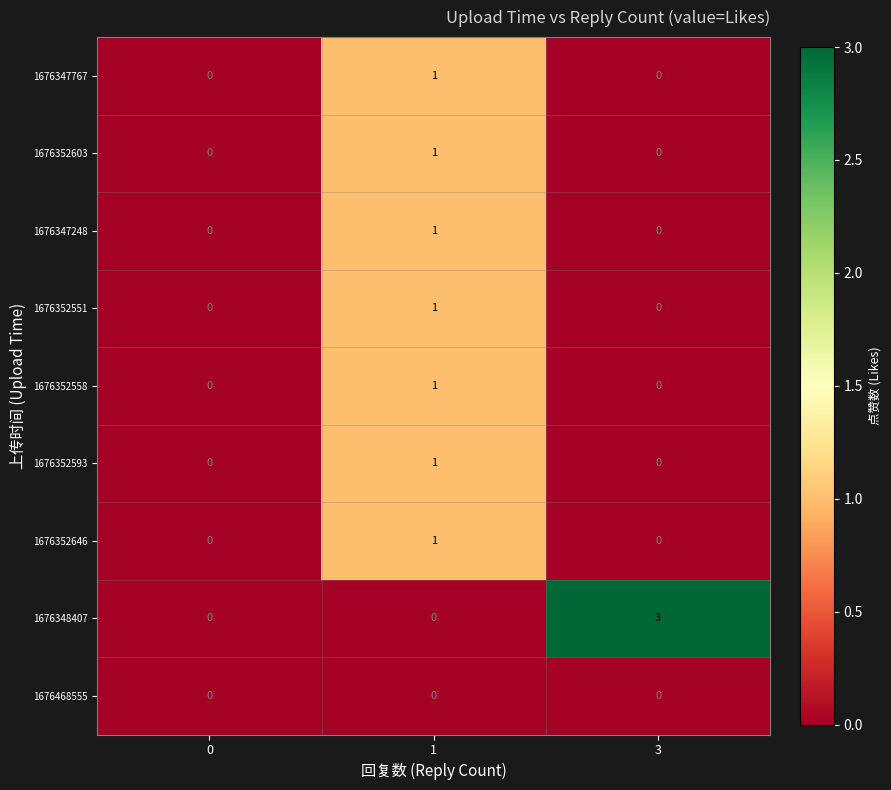

The value of 1676347767 at 0 is 0. True or false?

True